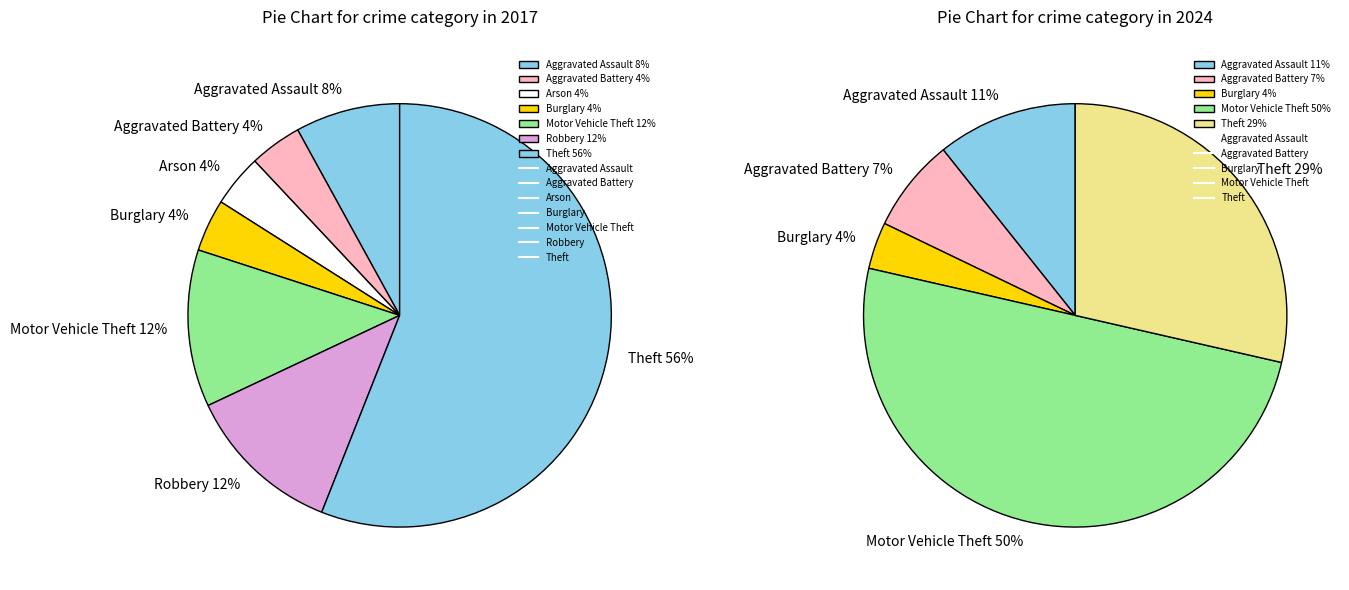

To the nearest percent, what percentage of the pie is Aggravated Battery?

4%